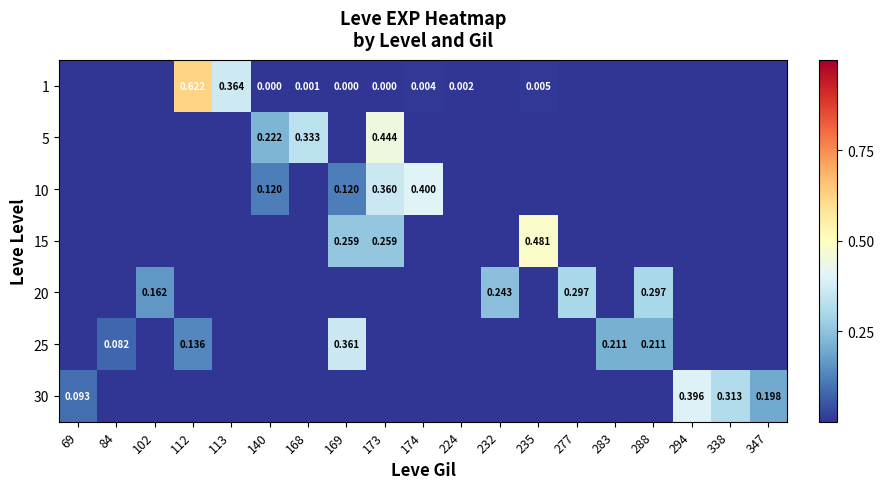

The value of 20 at 69 is 0.2. True or false?

False